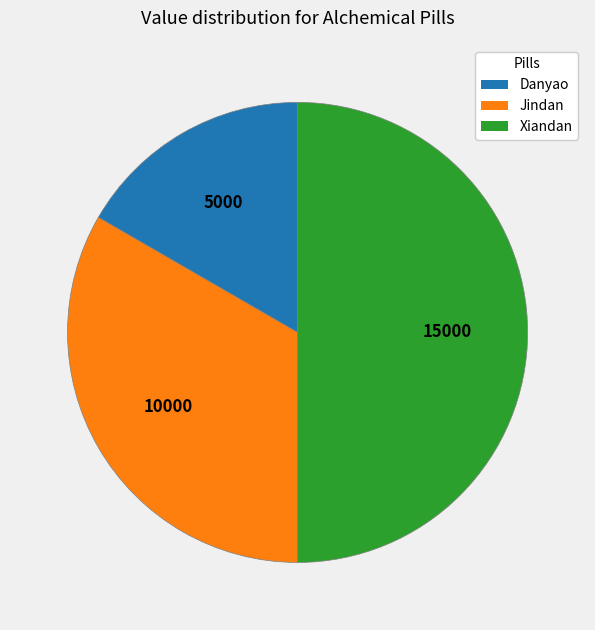

Does Danyao represent more than half of the total?

No